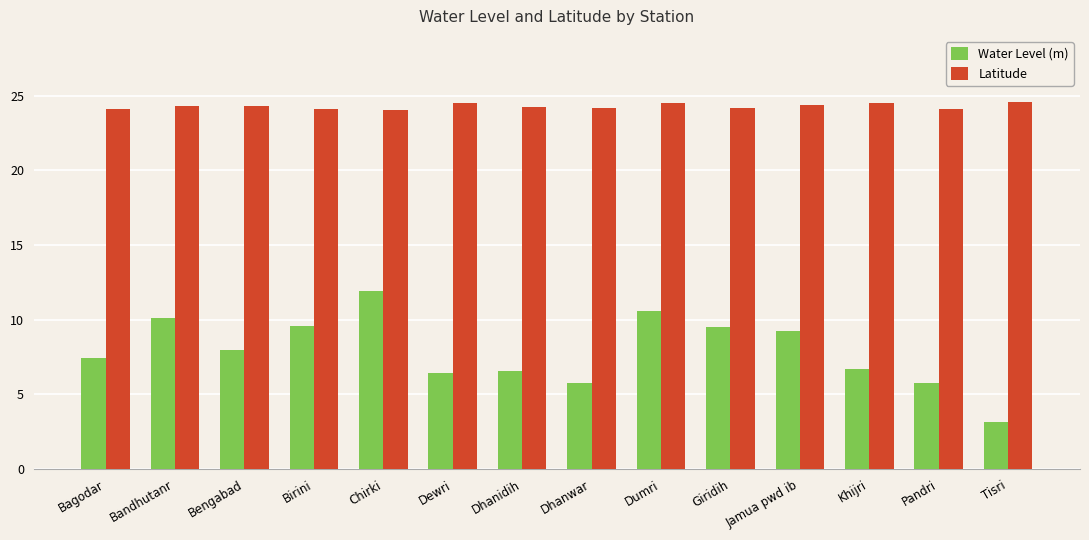

At which label does Water Level (m) reach its minimum?

Tisri